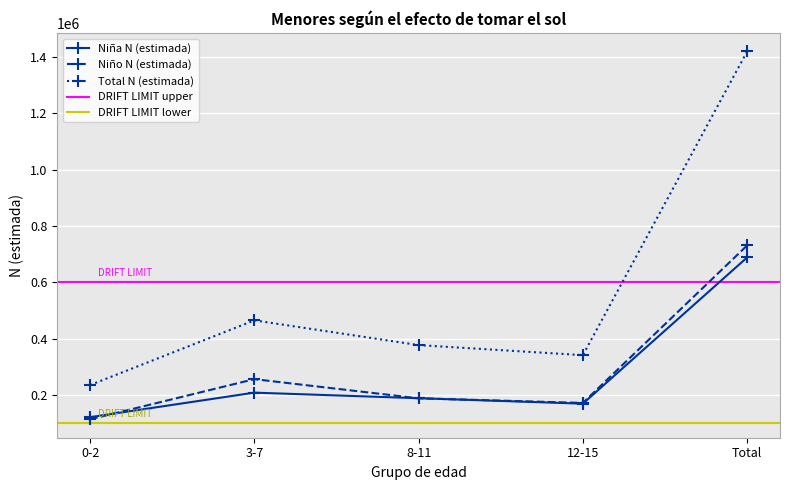

Rank the series by their maximum value, from lowest to highest.

Niña N (estimada), Niño N (estimada), Total N (estimada)